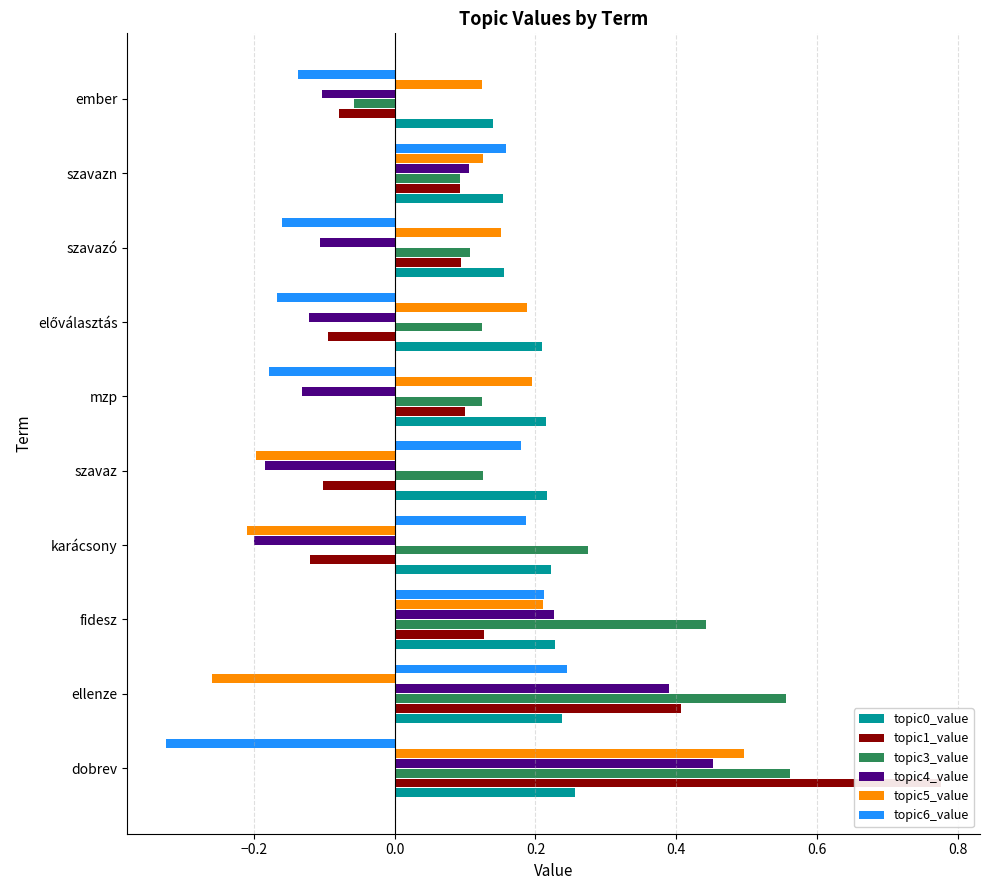

What is the difference between the maximum and minimum values in the topic4_value series?

0.7